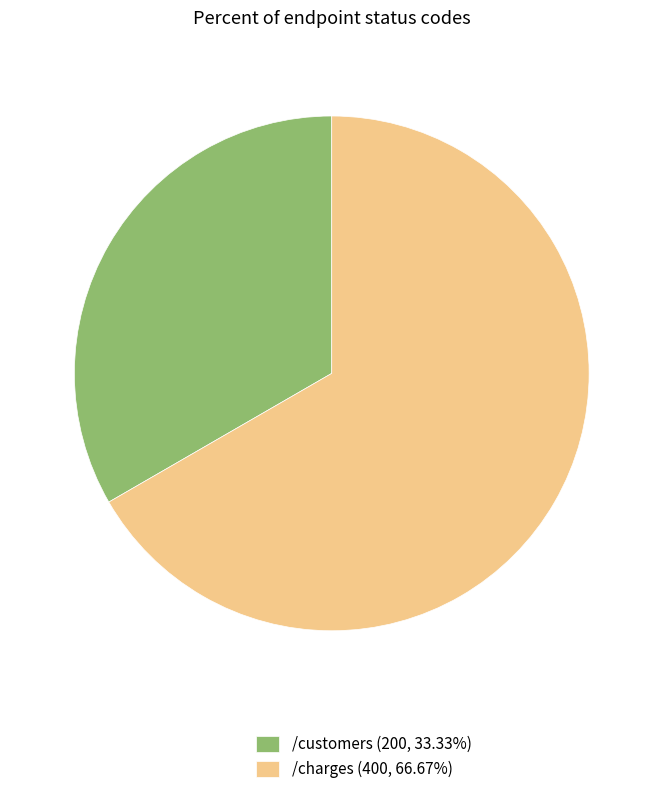

Is it true that /customers is 26% of the pie?

False